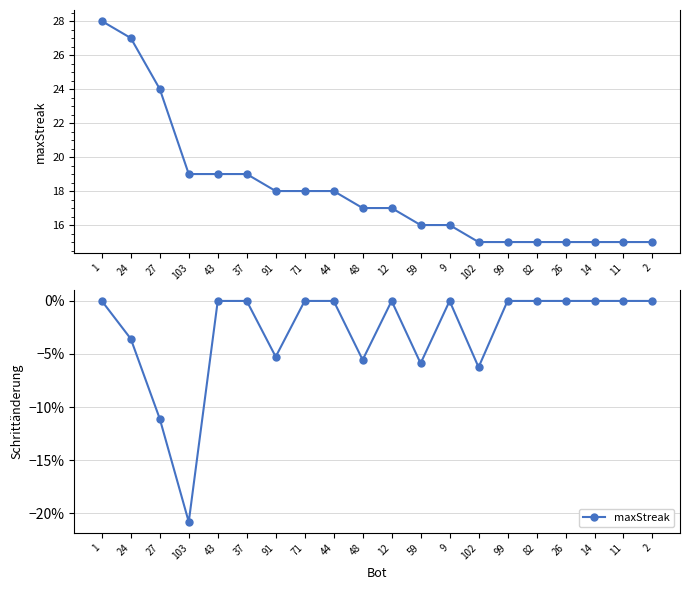

How many distinct data groups are displayed?

1